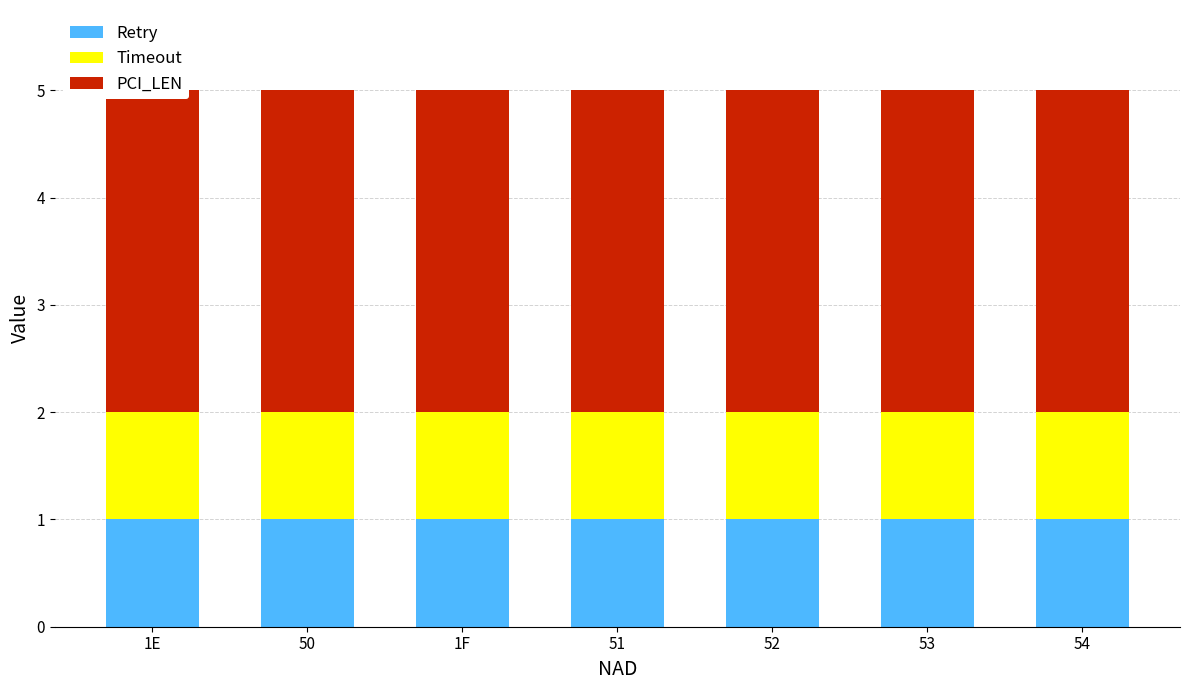

What is the greatest value displayed?

3